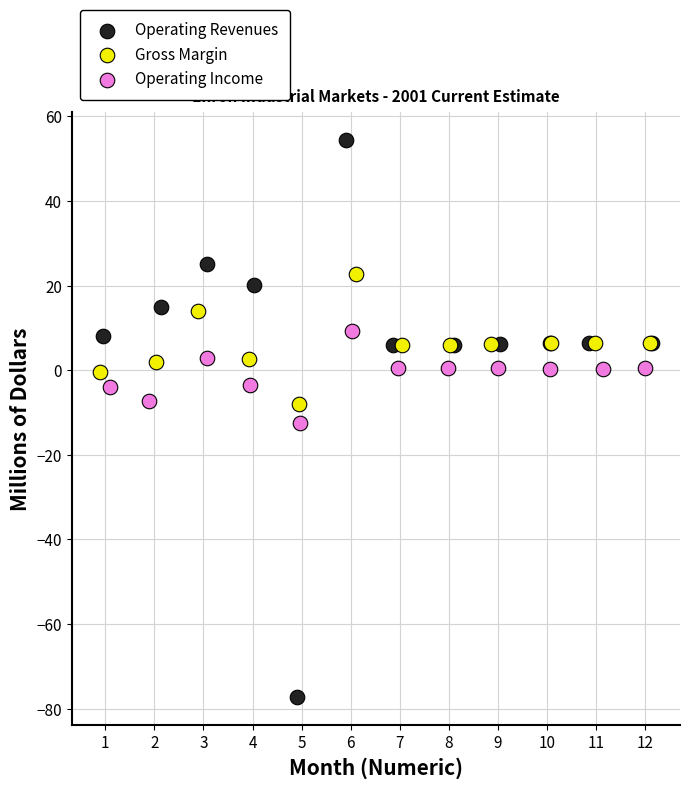

Which series contains the highest Y value?

Operating Revenues